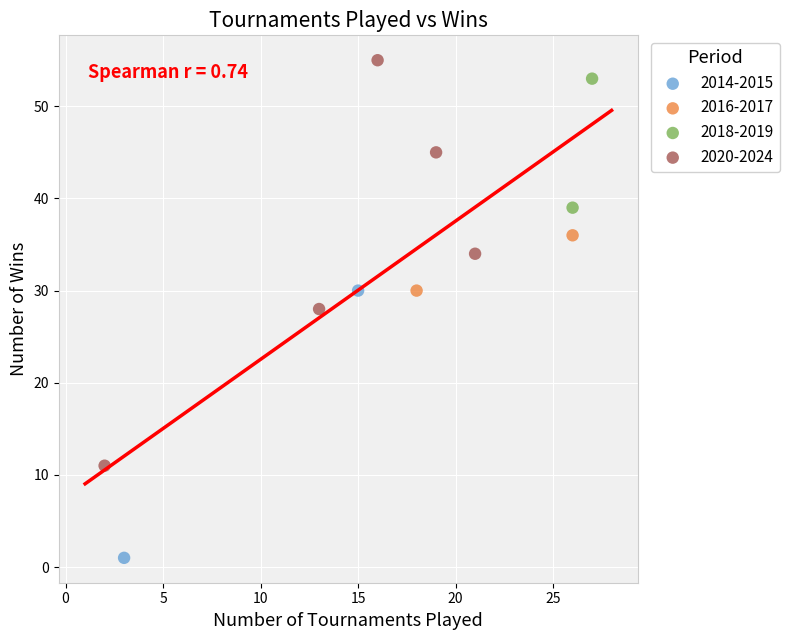

Which series reaches the minimum Y coordinate?

2014-2015